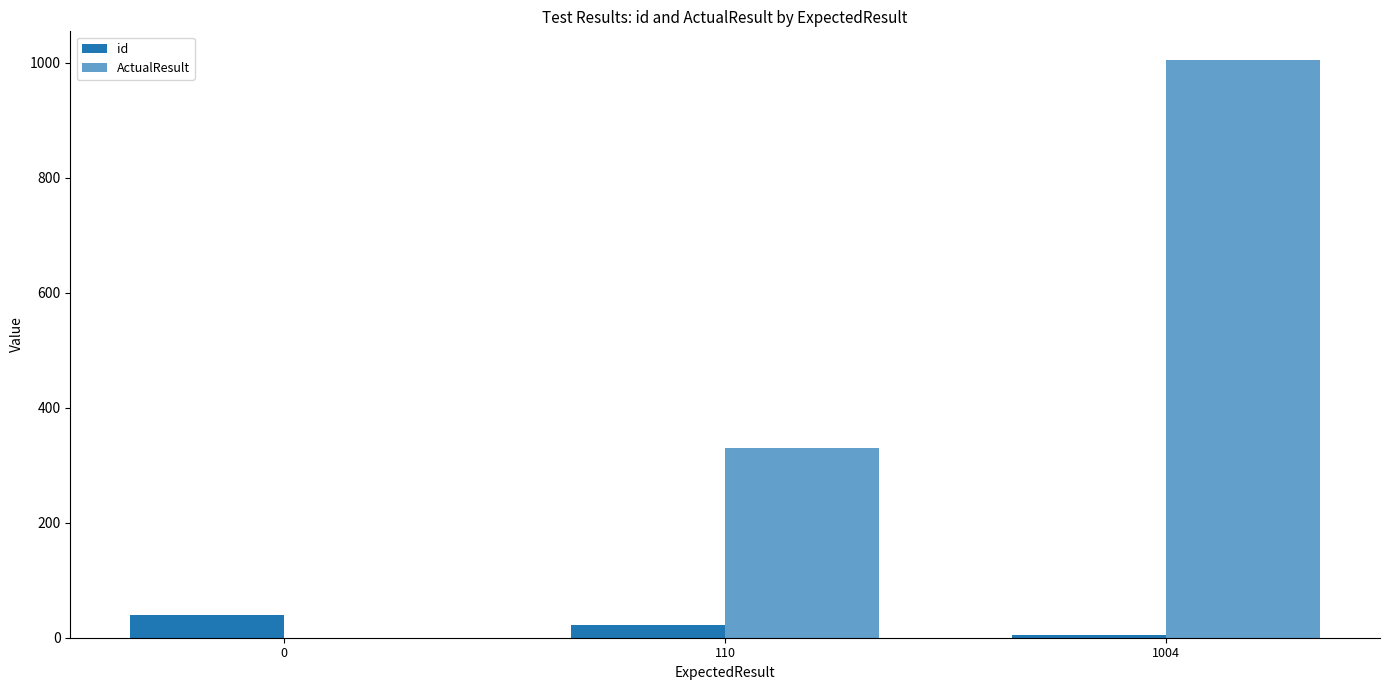

Does the chart contain stacked bars?

No